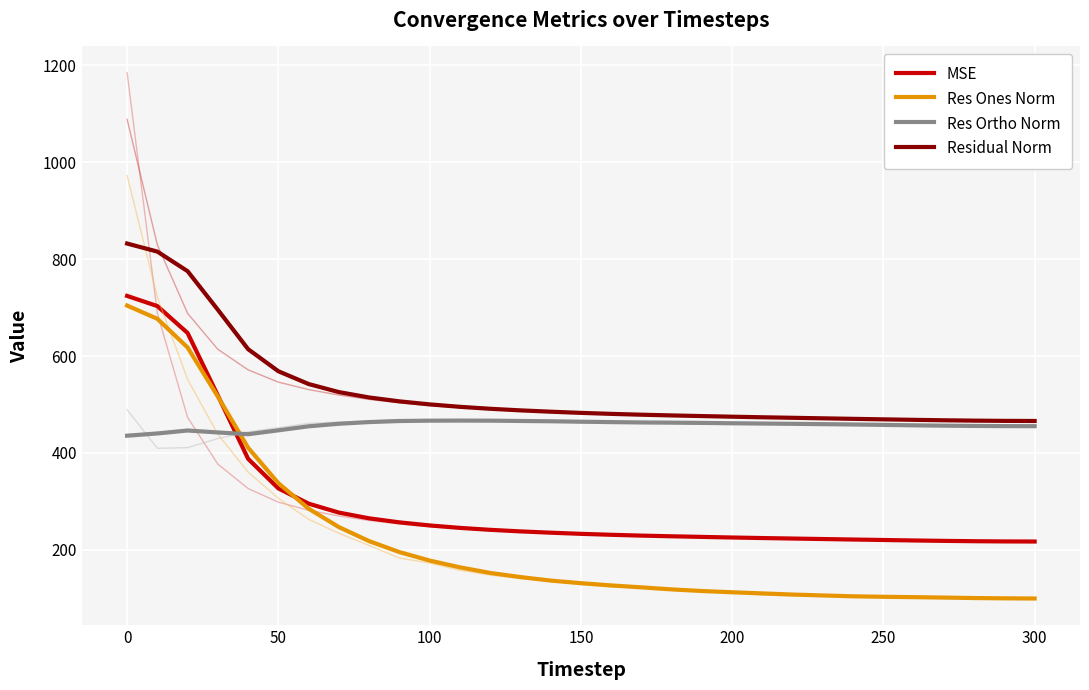

How many intersections are there between Res Ones Norm and Res Ortho Norm?

1